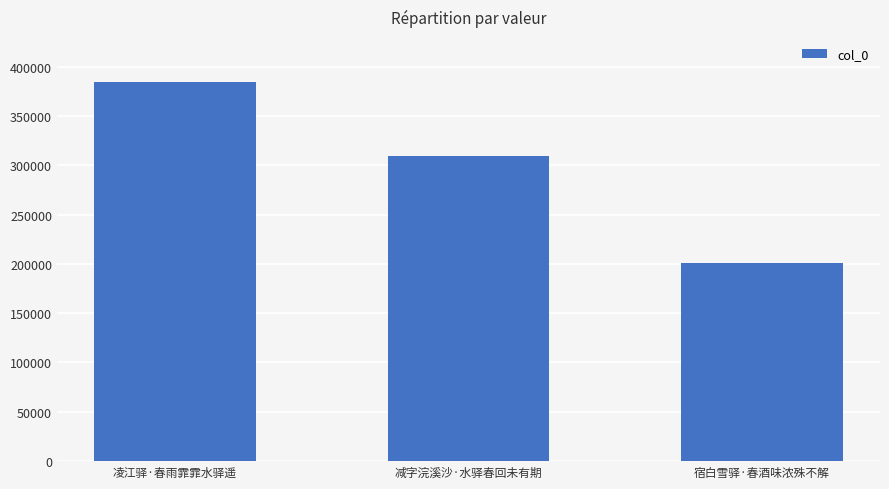

Which label corresponds to the largest value in the chart?

凌江驿·春雨霏霏水驿遥